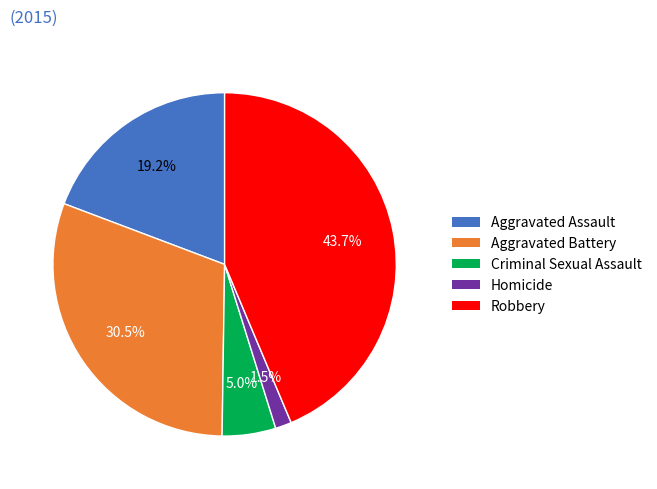

Do Aggravated Assault and Robbery together represent more than half of the pie?

Yes